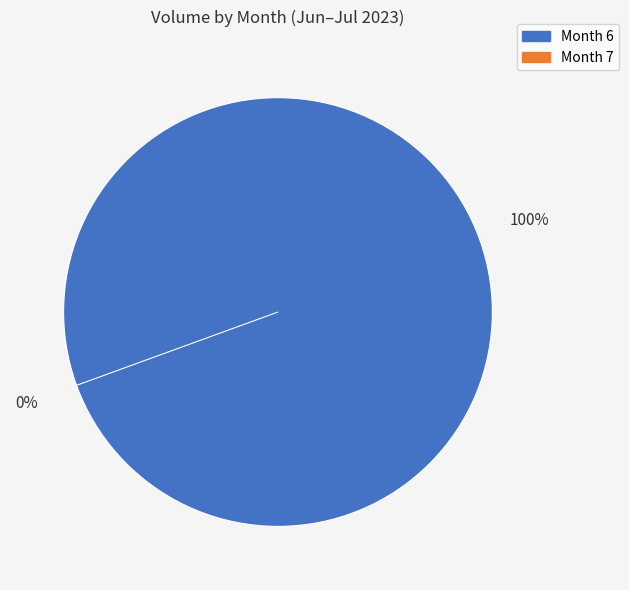

Does any single category account for the majority?

No